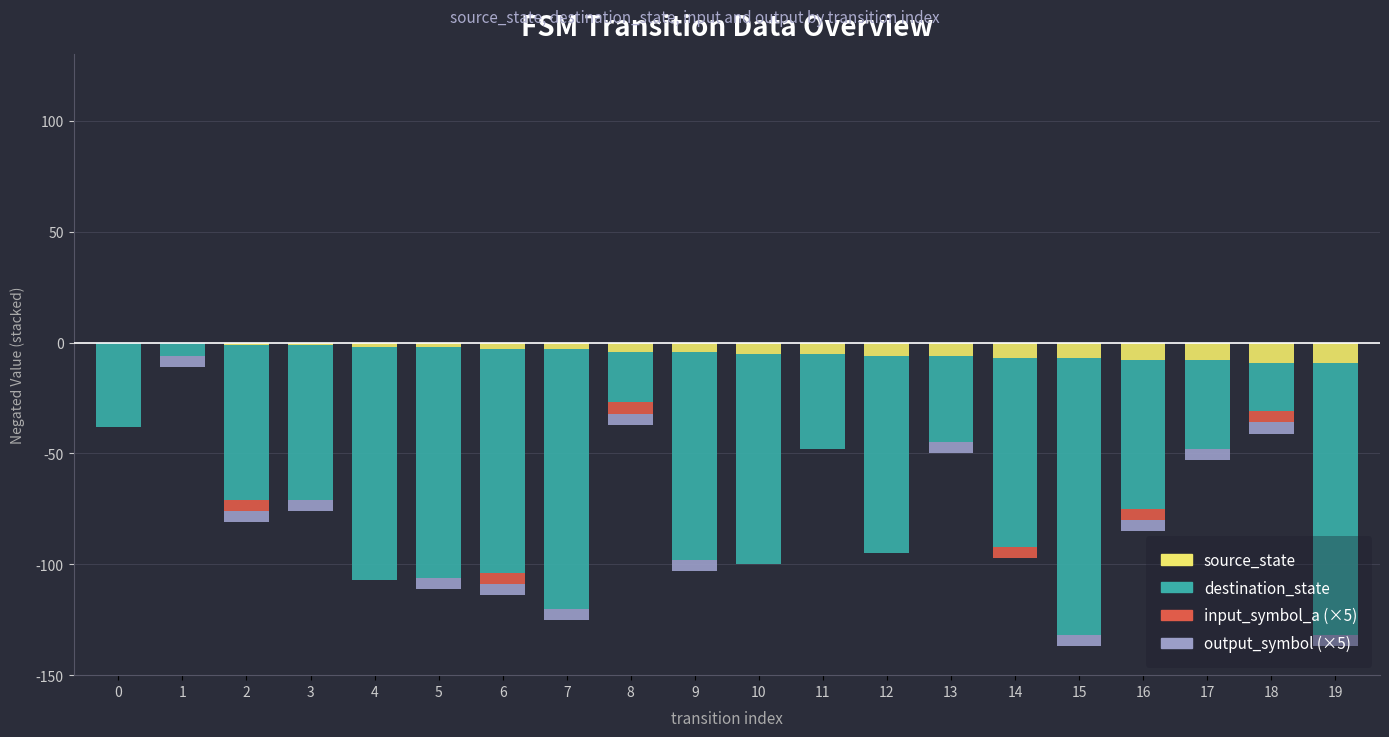

Count the input_symbol_a (×5) values in the range -5 to 0.

20